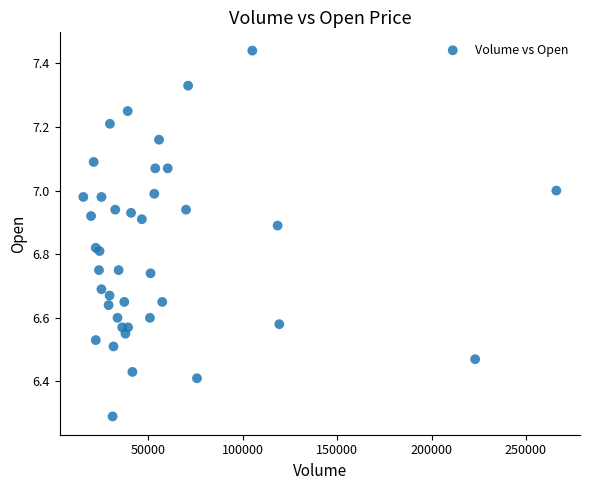

What Y value in the scatter plot is closest to 6?

6.3